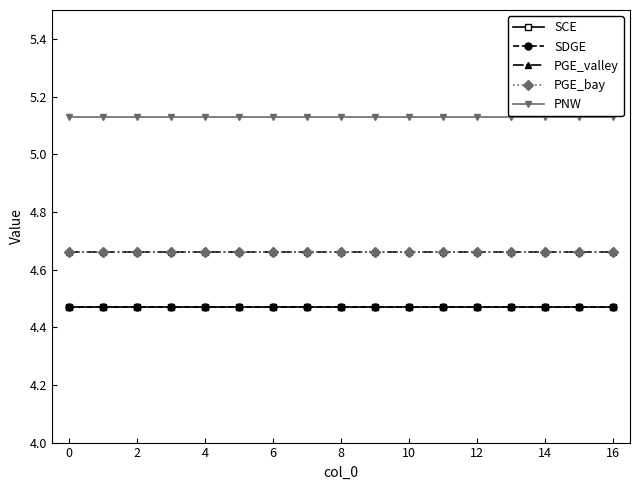

Which series has the largest range (max minus min)?

SCE